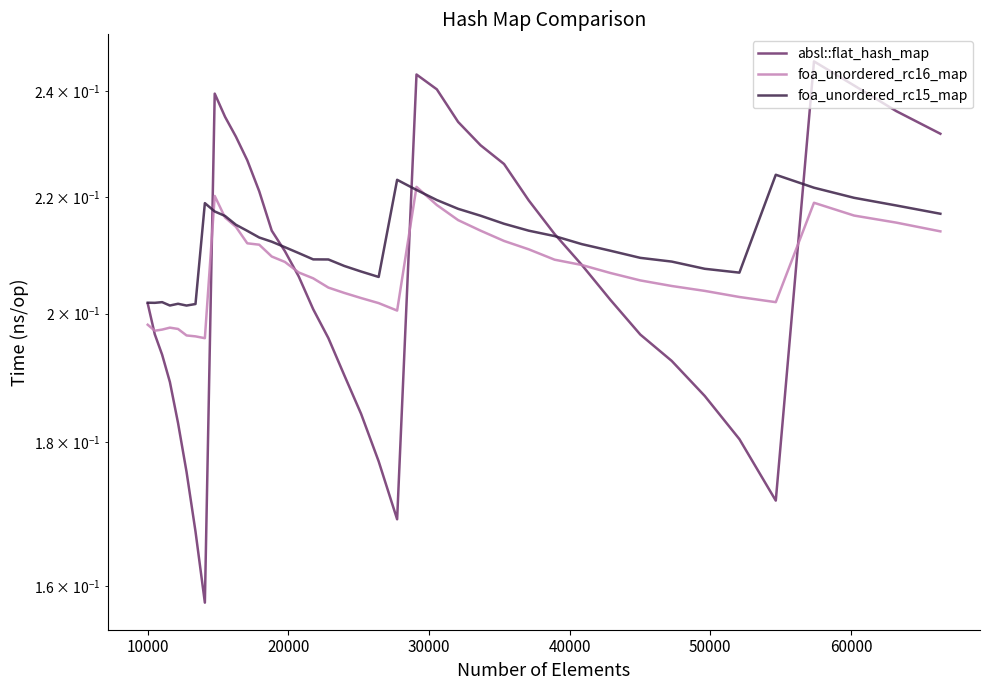

Is it true that foa_unordered_rc16_map equals 0.4 at 36?

False